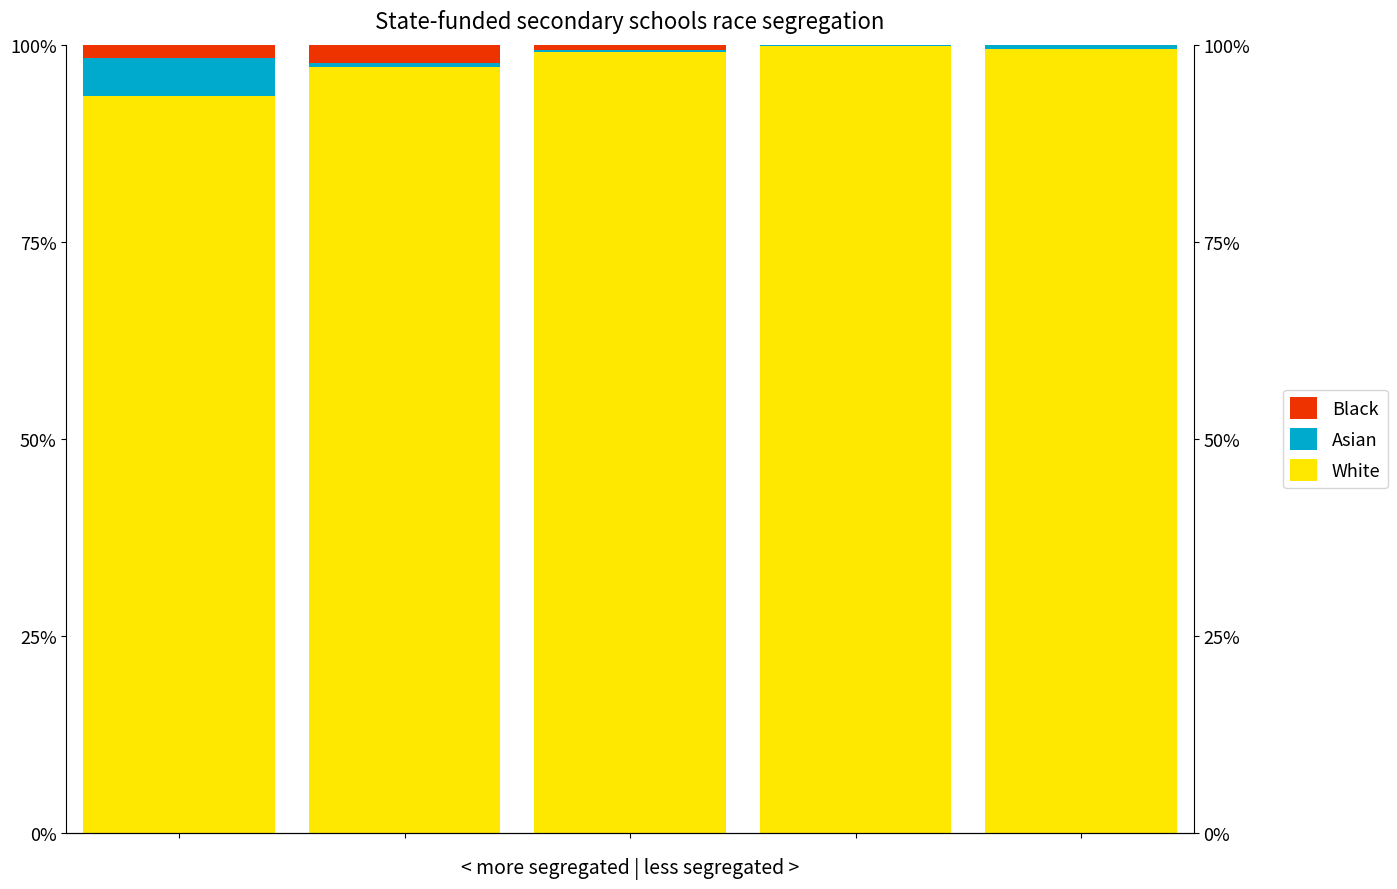

What are all the series names shown in the legend?

White, Asian, Black